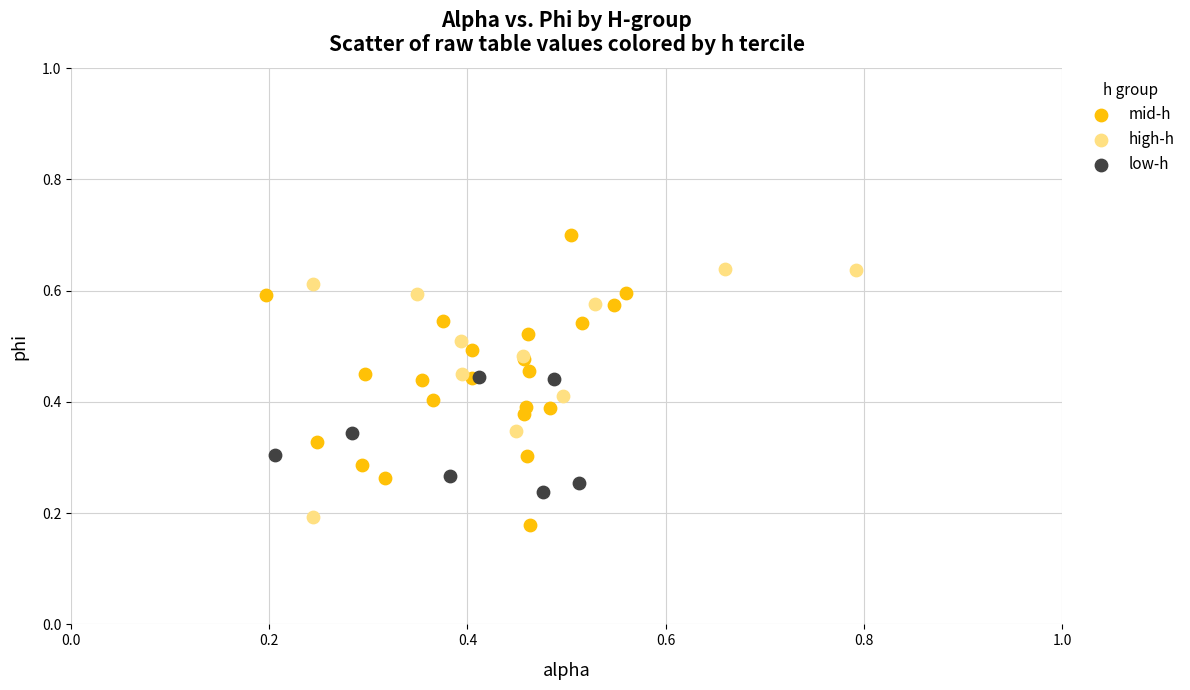

What are all the series names shown in the legend?

mid-h, high-h, low-h